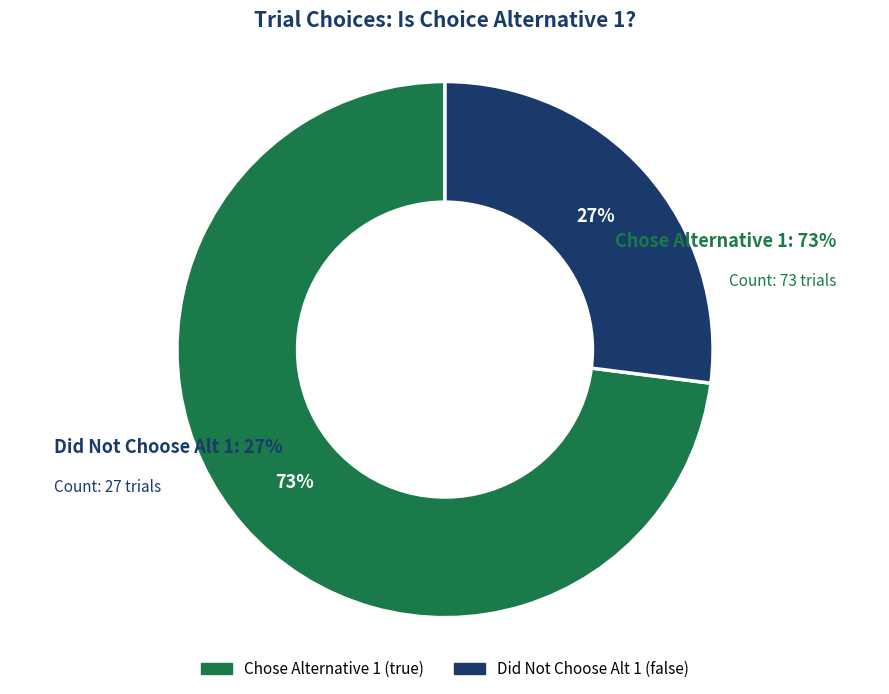

To the nearest percent, what is the difference between the largest and smallest slice percentages?

46%